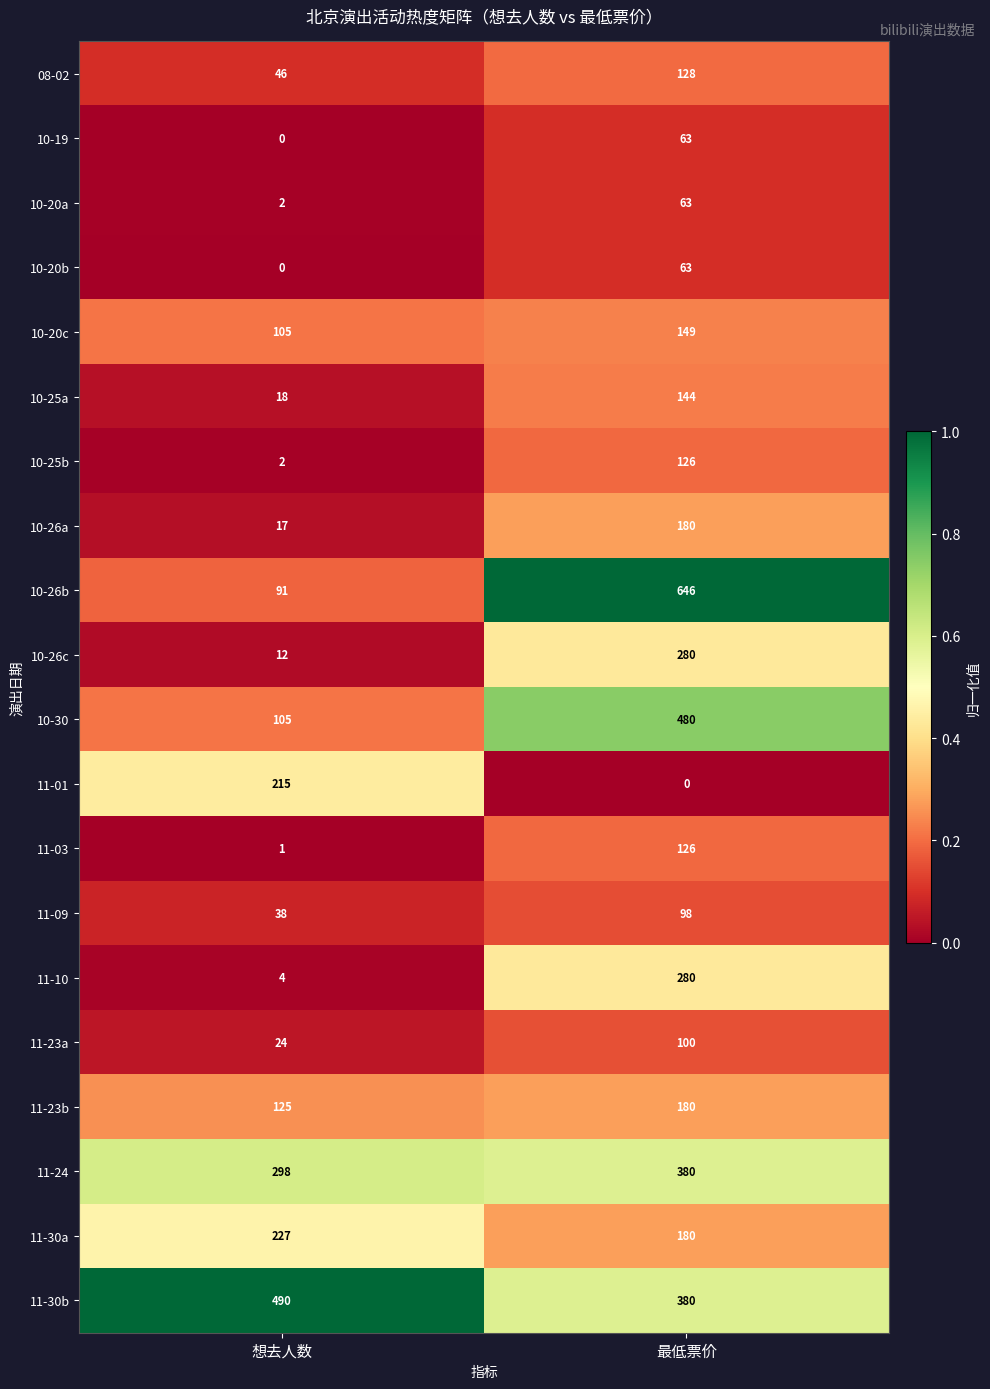

What is the sum of the 10-19 values at 最低票价 and 想去人数?

63